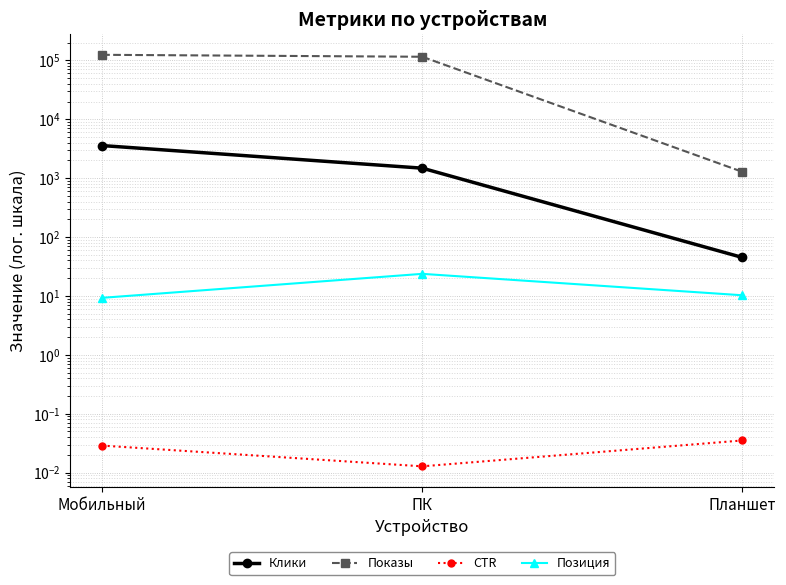

Reading right to left, transcribe all the data shown in this chart.

Клики: Планшет=45.0	ПК=1478.0	Мобильный=3576.0
Показы: Планшет=1280.0	ПК=115161.0	Мобильный=124234.0
CTR: Планшет=0.0	ПК=0.0	Мобильный=0.0
Позиция: Планшет=10.3	ПК=23.7	Мобильный=9.3